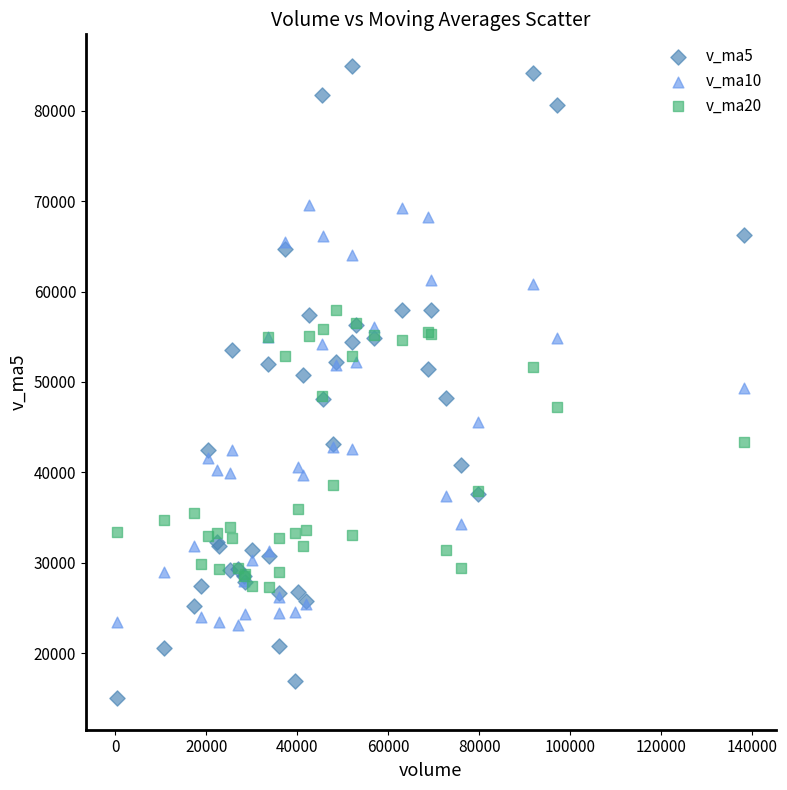

What are all the series names shown in the legend?

v_ma5, v_ma10, v_ma20